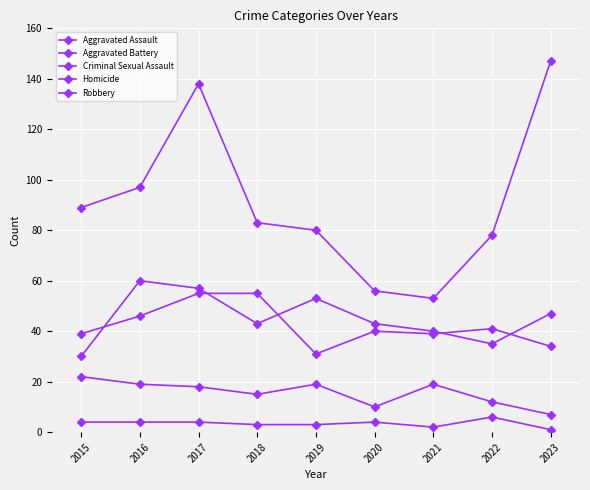

The Robbery series shows 23 at 2019. True or false?

False